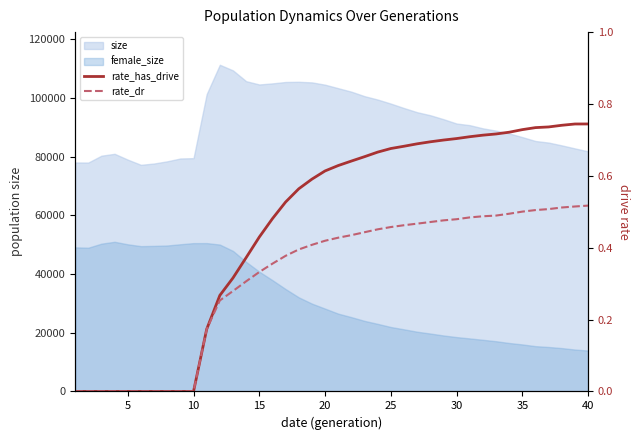

Count the rate_has_drive values in the range 0 to 1.

40